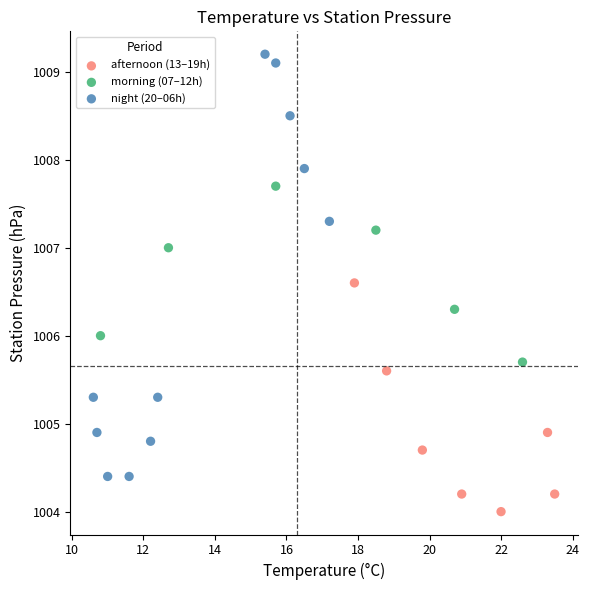

What are all the series names shown in the legend?

afternoon (13–19h), morning (07–12h), night (20–06h)